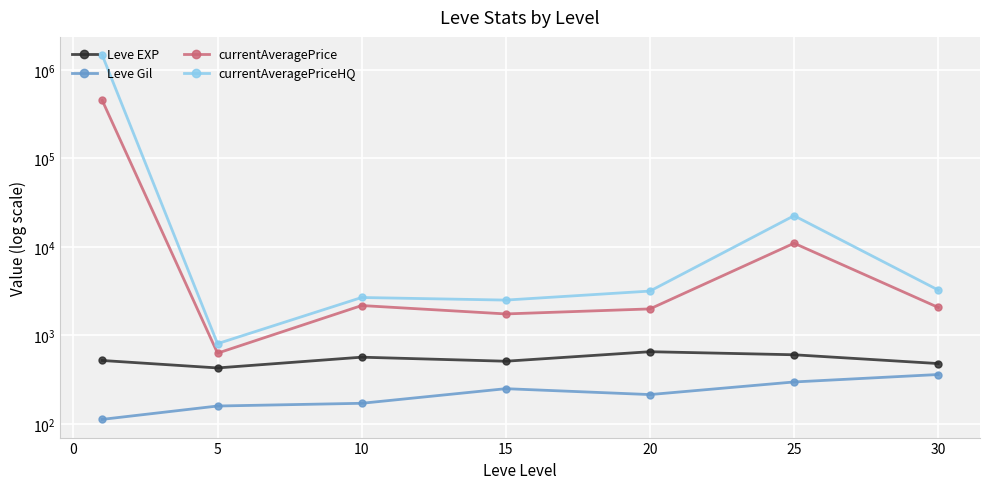

What is the difference between the maximum and minimum values in the Leve Gil series?

248.7